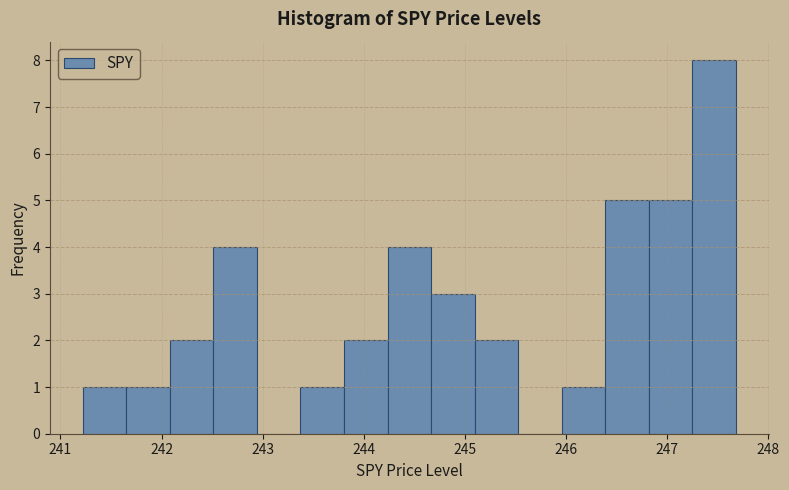

Which range on the x-axis has the tallest bar?

247.2 to 247.7